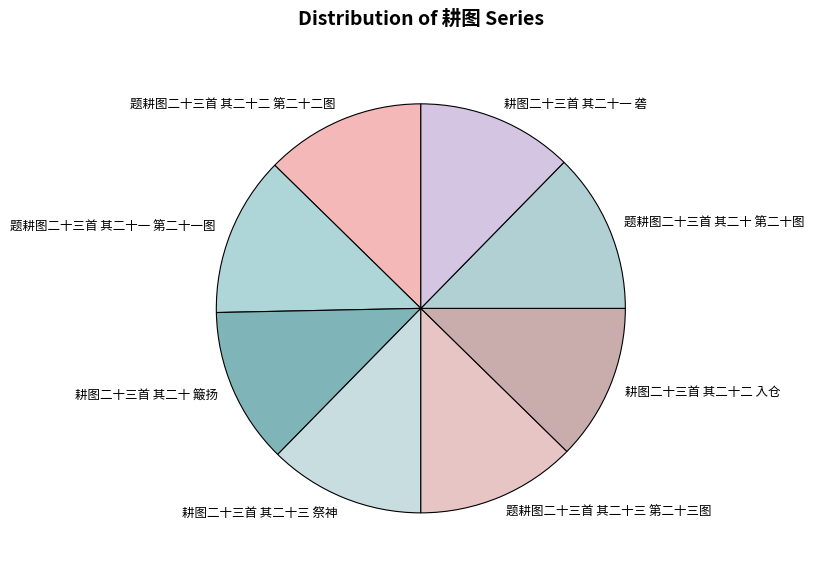

The 耕图二十三首 其二十二 入仓 slice represents 12% of the pie. True or false?

True